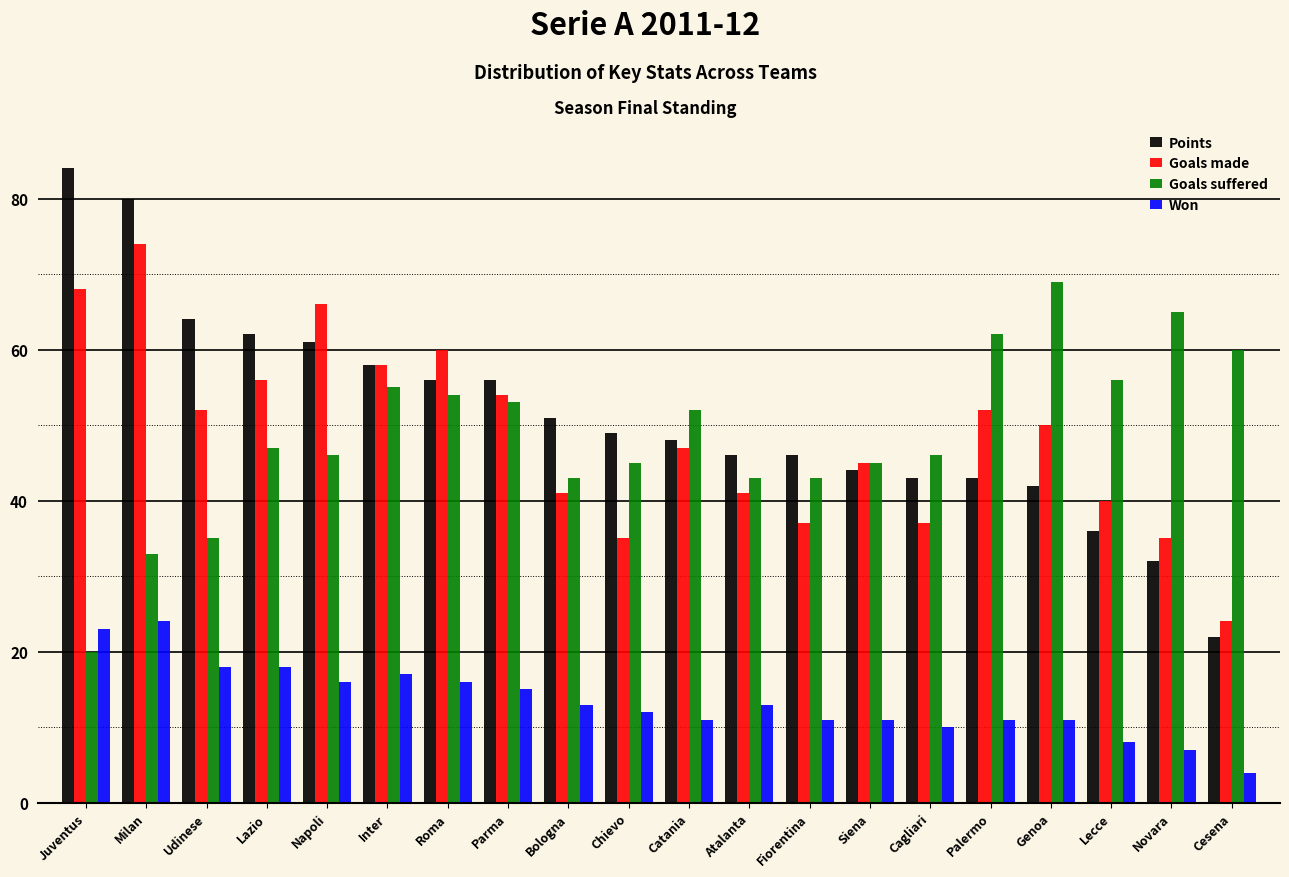

What is the difference between the maximum and second lowest values in the Goals made series?

39